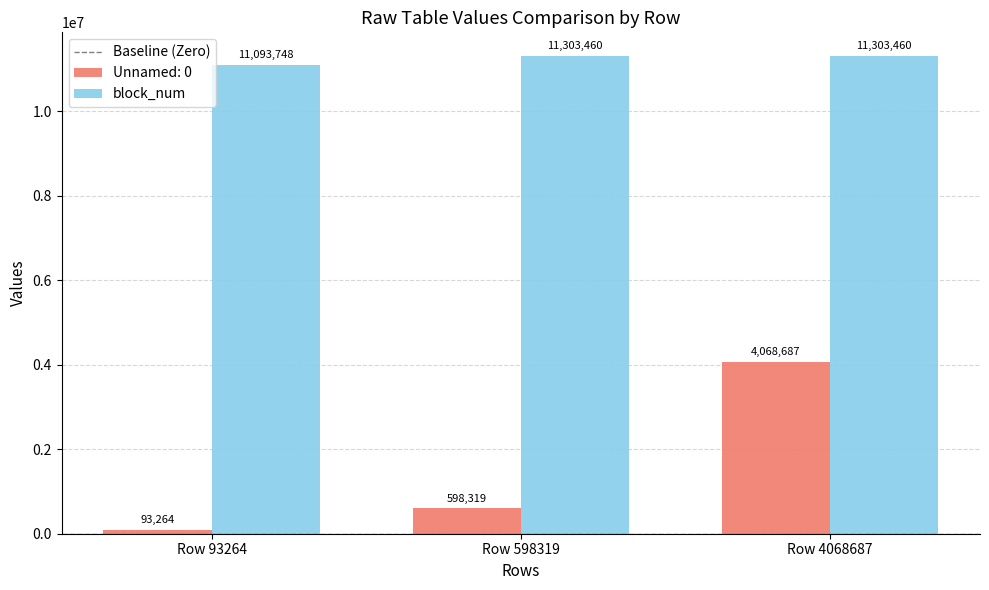

Which category has the highest value in the Unnamed: 0 series?

Row 4068687